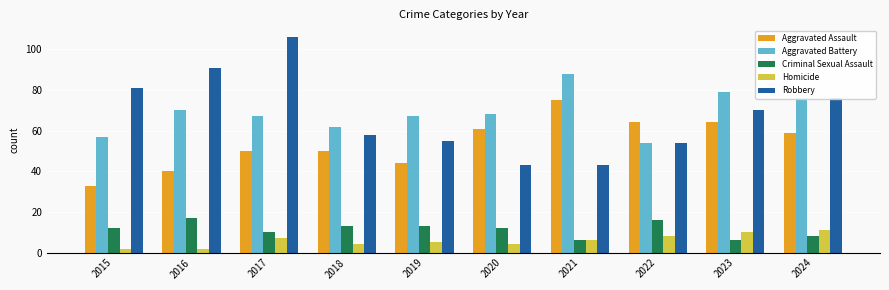

The value of Aggravated Assault at 2023 is 112. True or false?

False